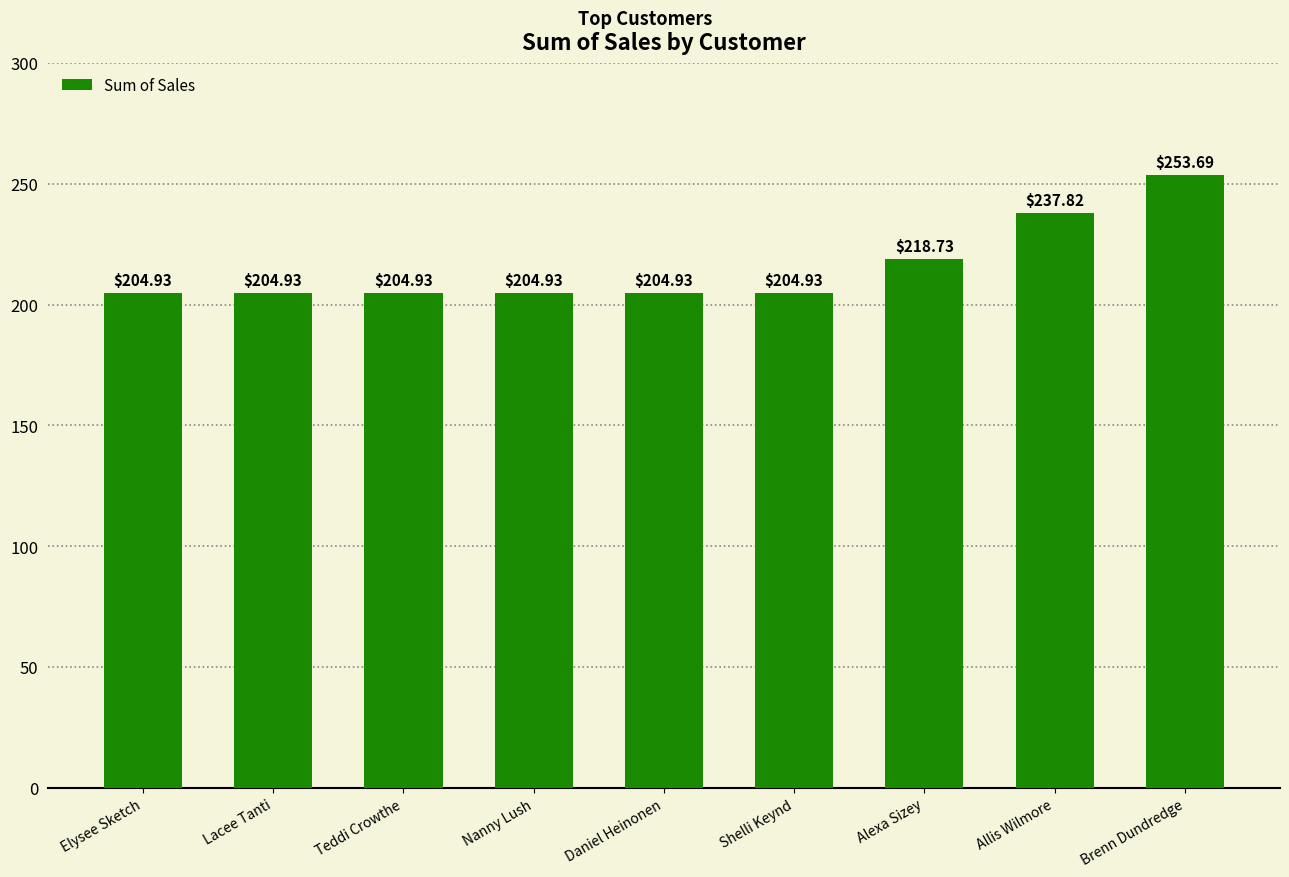

The value at Brenn Dundredge is 146.8. True or false?

False